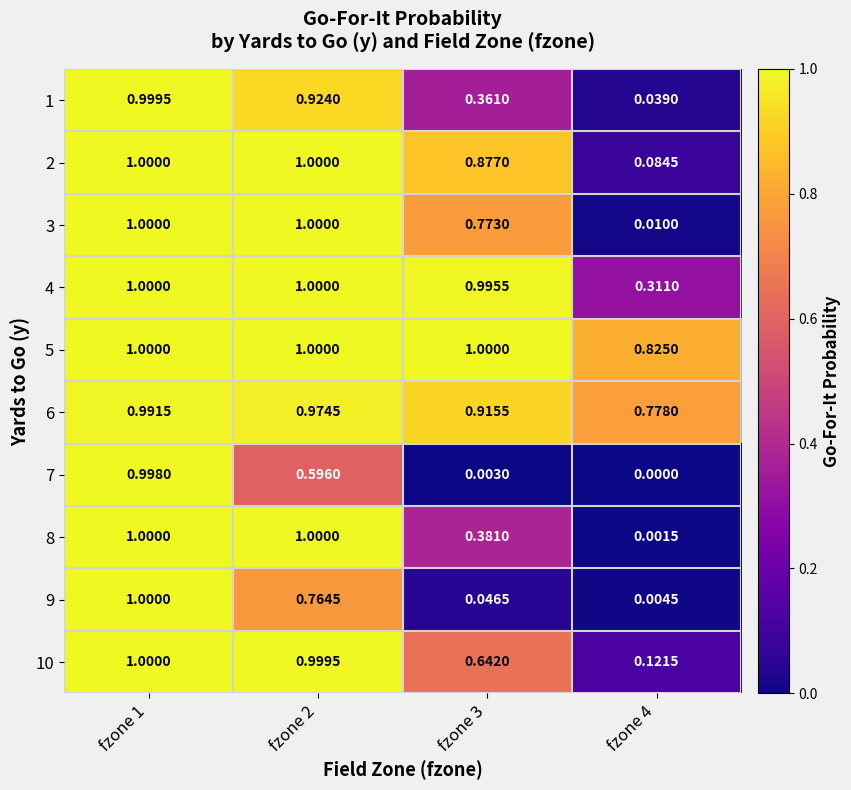

Is the value of 2 at fzone 3 greater than the value of 10 at fzone 4?

Yes